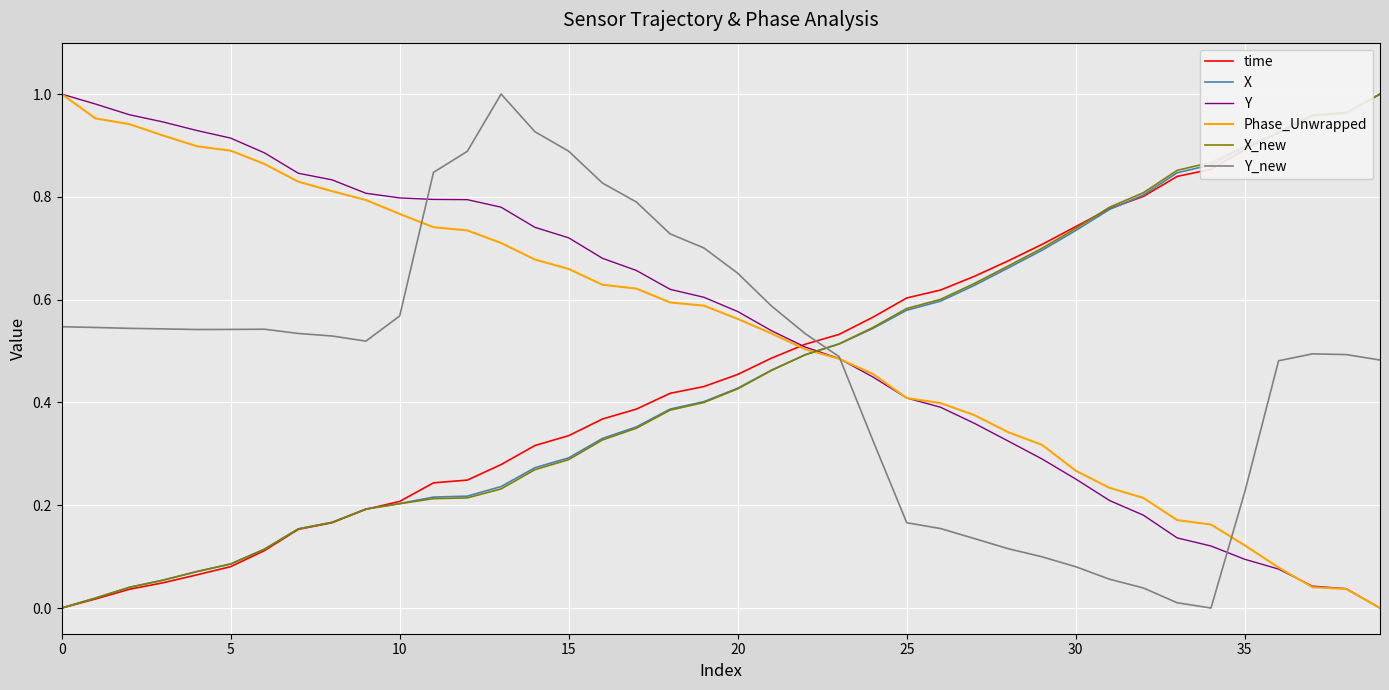

What is the sum of all Y values?

21.8